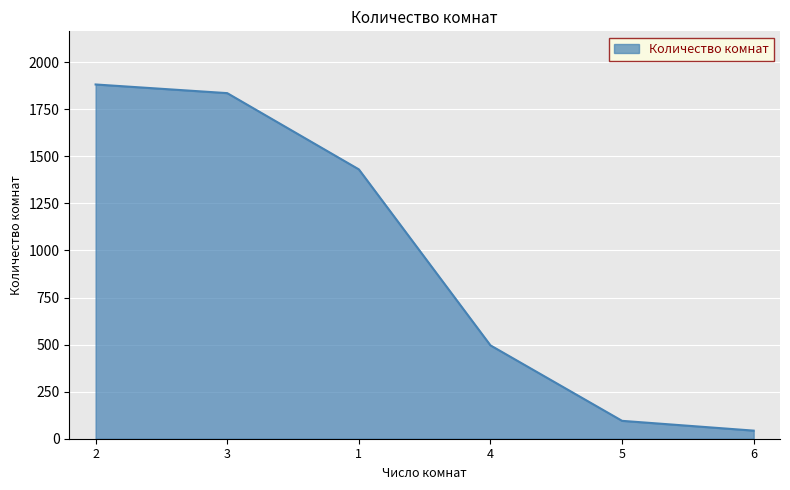

What position from the right is 1?

4